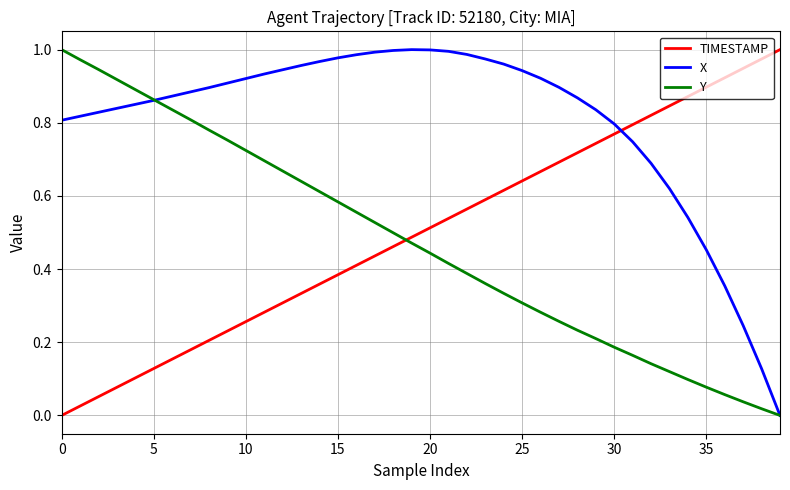

True or false: TIMESTAMP and Y cross at least once.

True